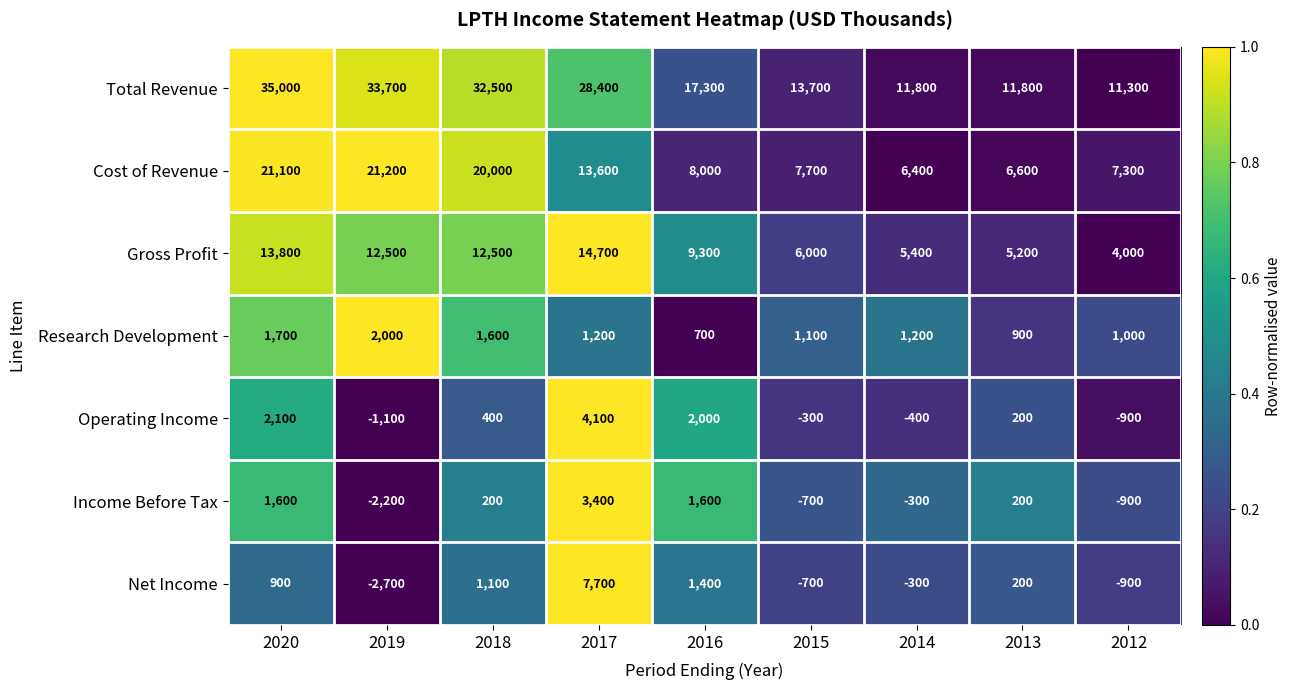

Between 2016 and 2015, which series saw the biggest shift?

Total Revenue